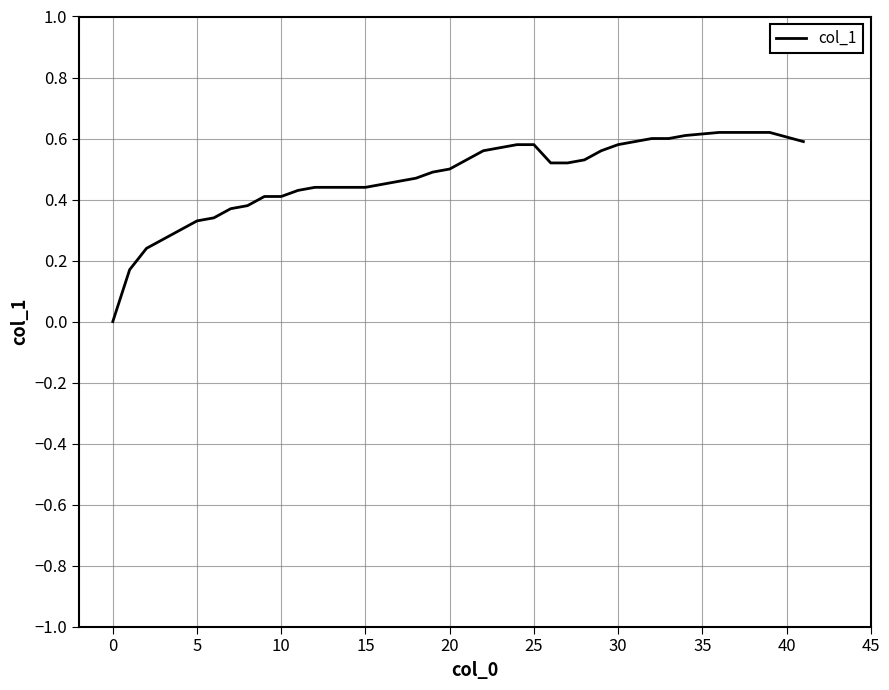

How many values are between 0 and 1?

40